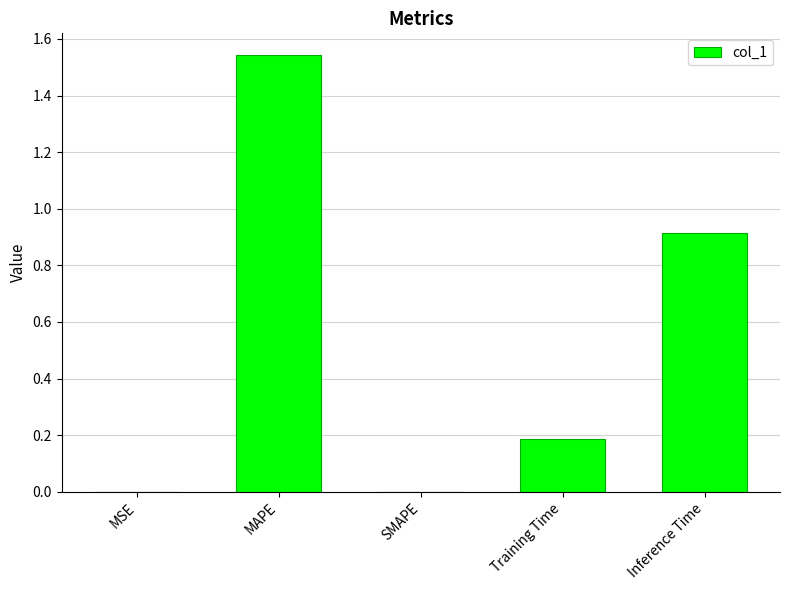

Count the number of data series in this chart.

1